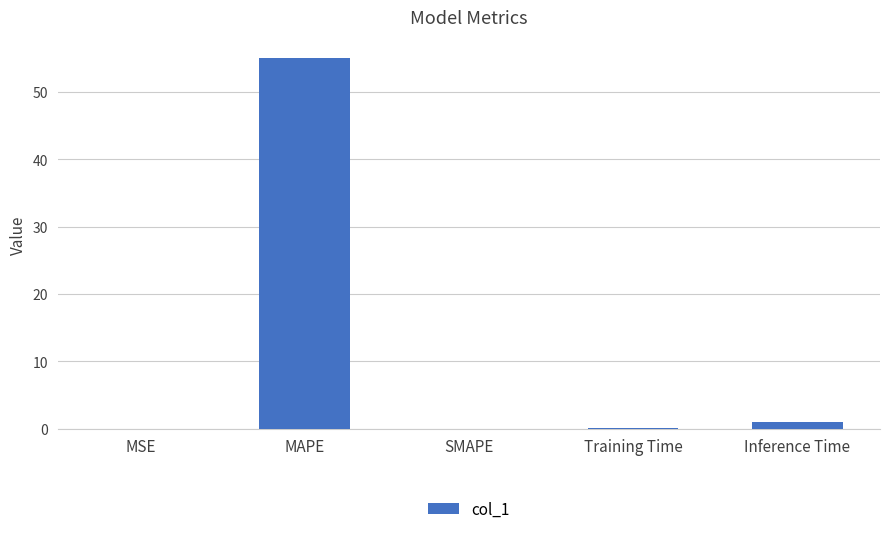

At which label is the value closest to 27?

Inference Time